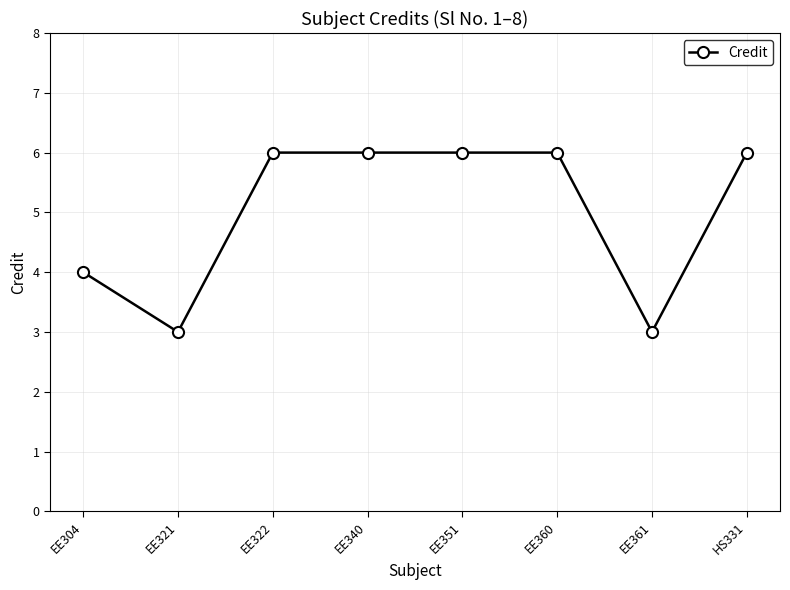

Reading right to left, what are all the values shown in this chart?

6	3	6	6	6	6	3	4